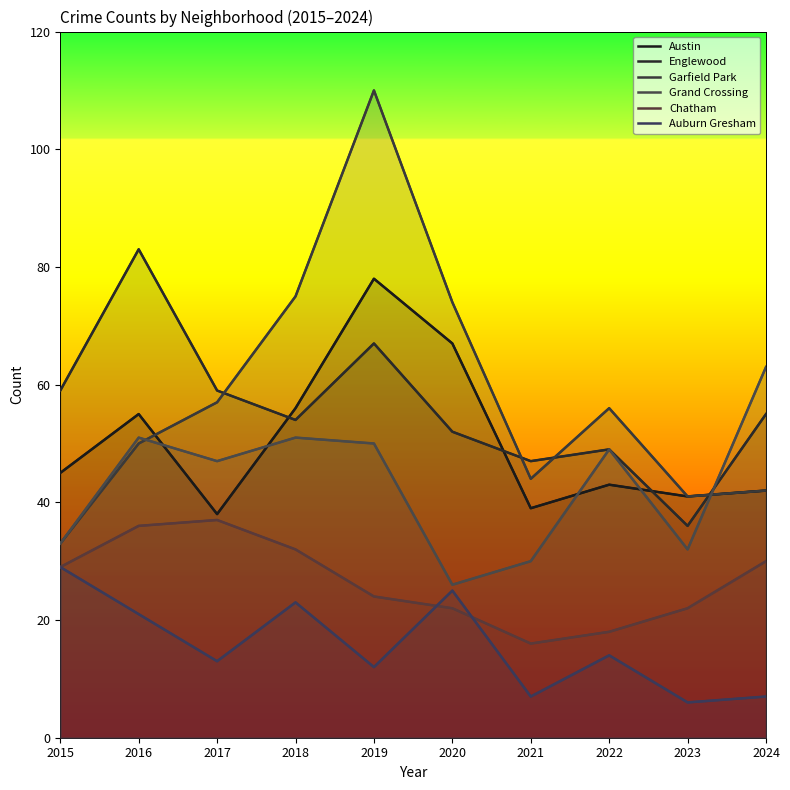

Where is the first local minimum for Grand Crossing?

2017